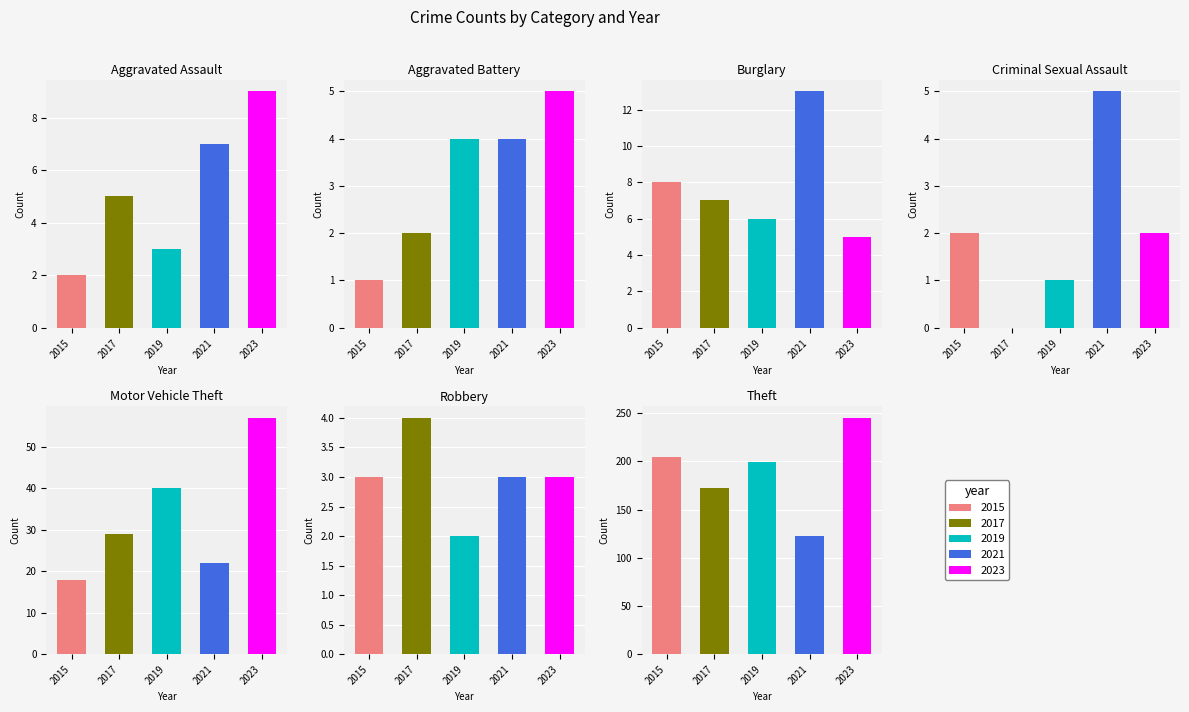

True or false: 2021 has a value of 22 at Motor Vehicle Theft.

True